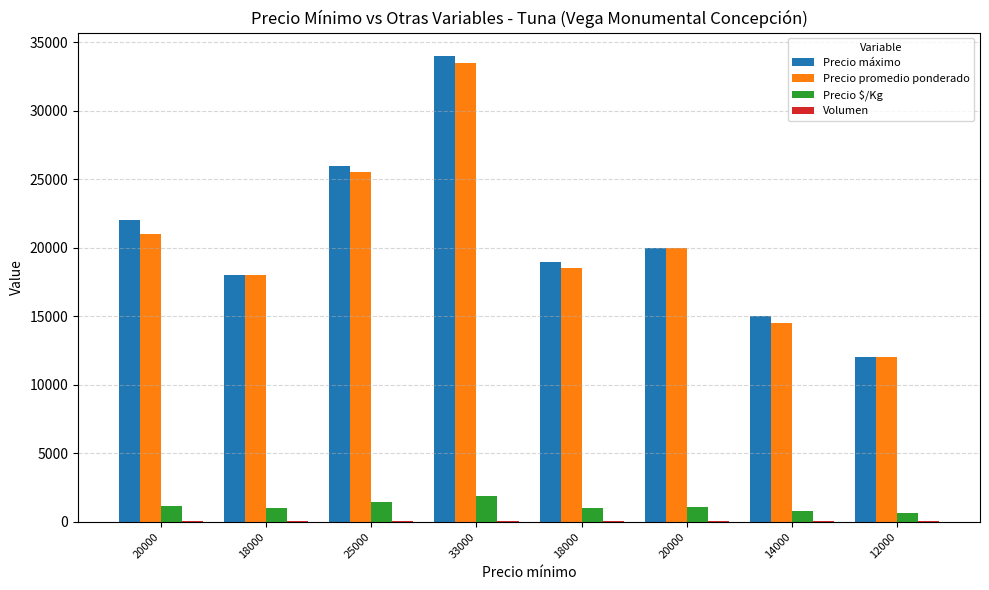

At which category does the chart reach its peak across all series?

33000